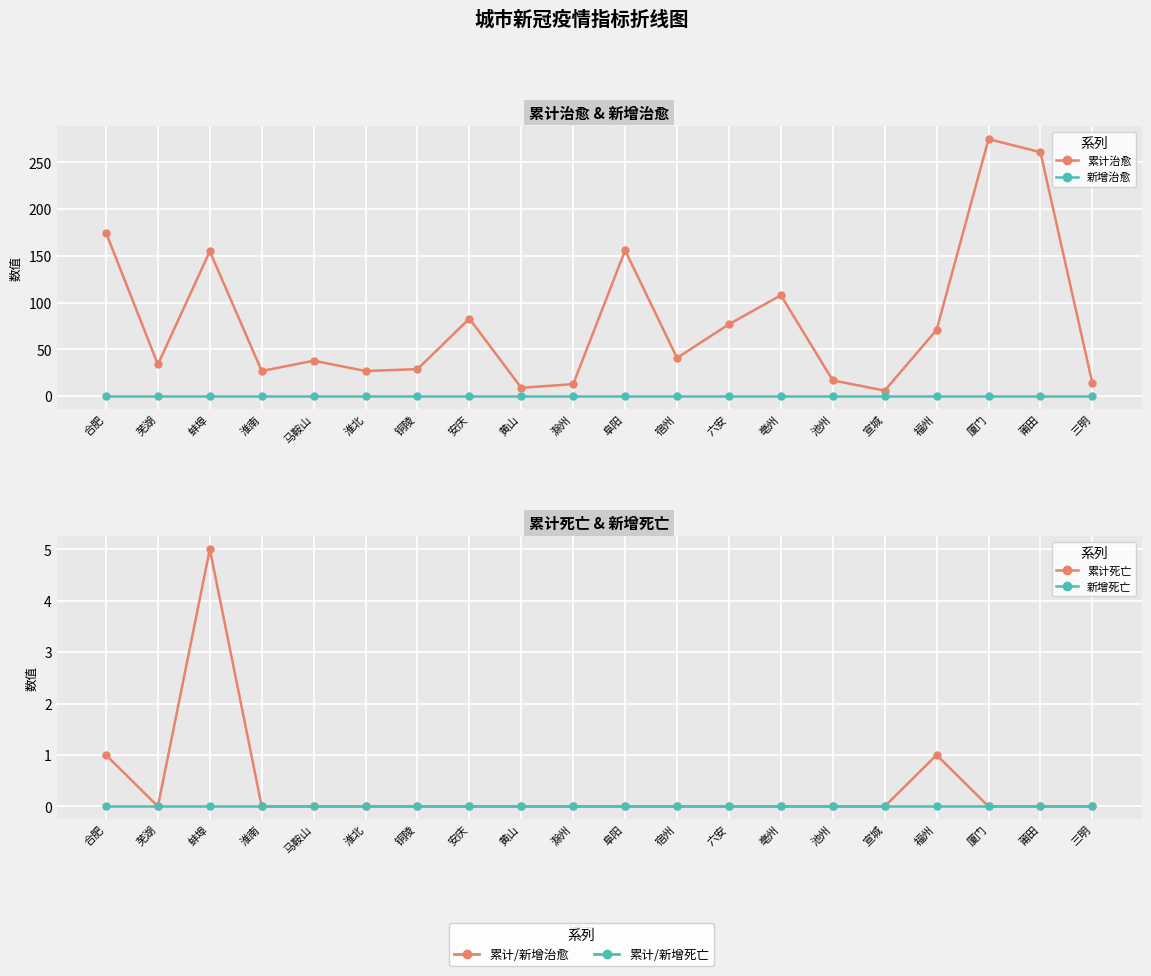

What is the maximum value shown in the chart?

275